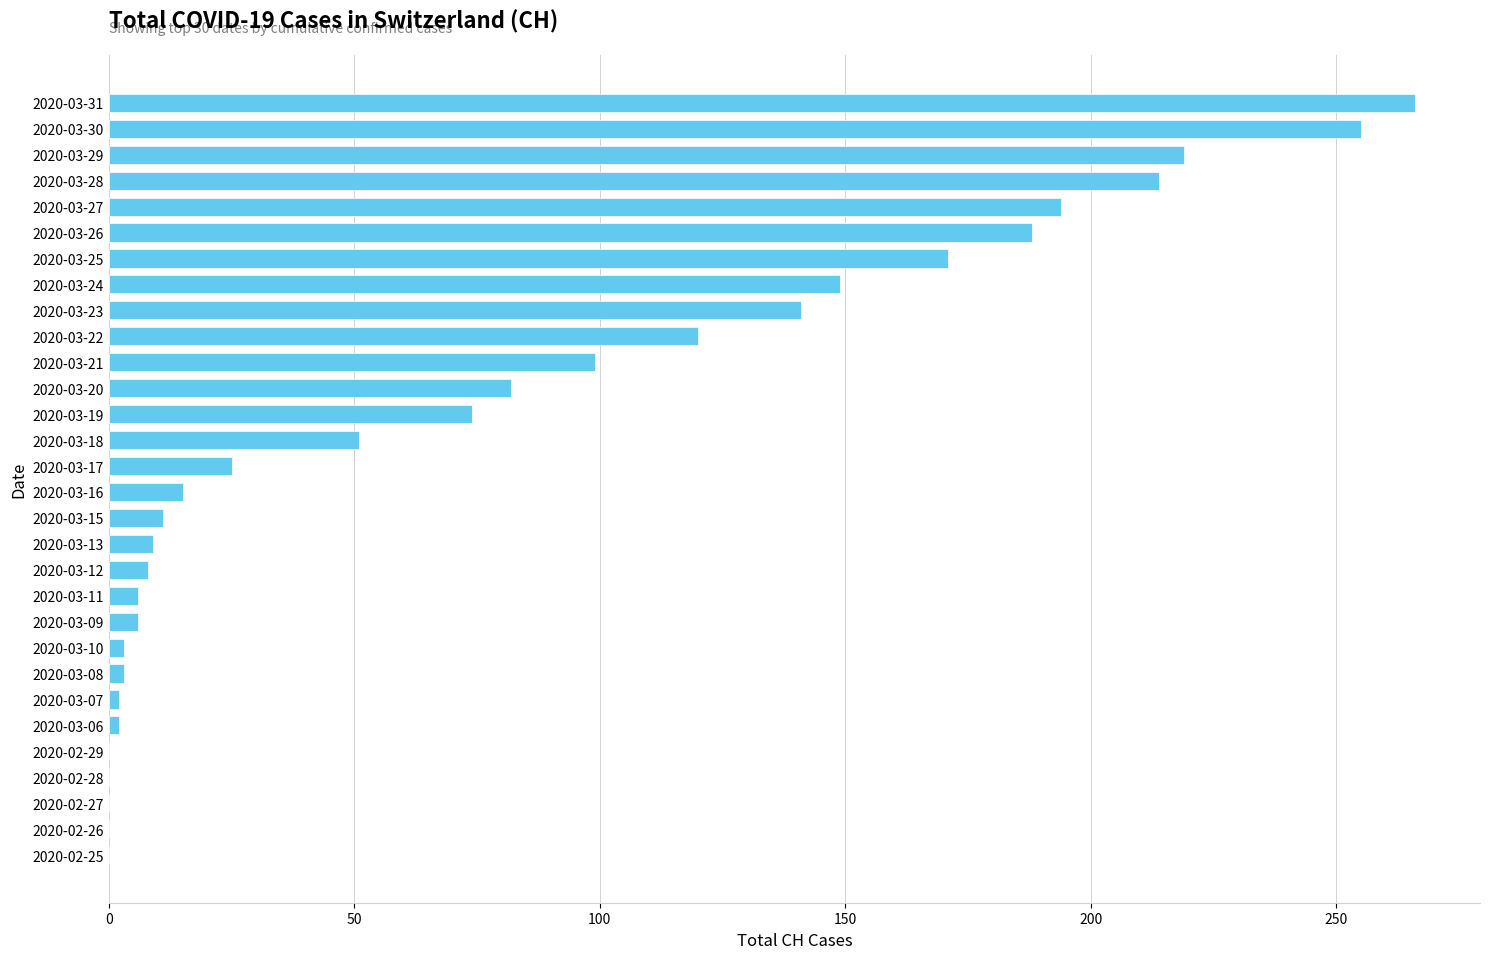

Are the bars grouped side by side (vs. stacked)?

No